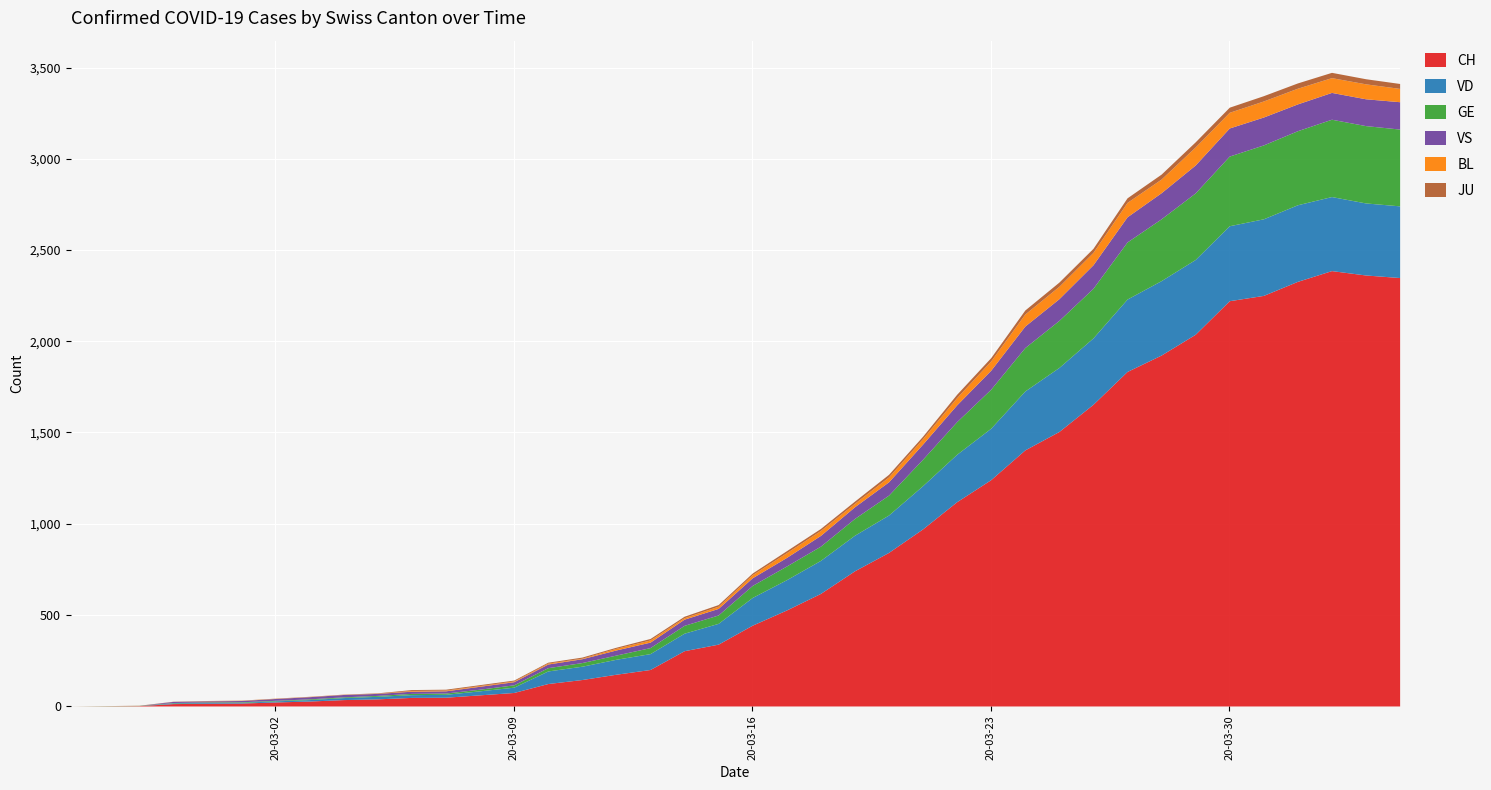

How many categories are shown in the chart?

40